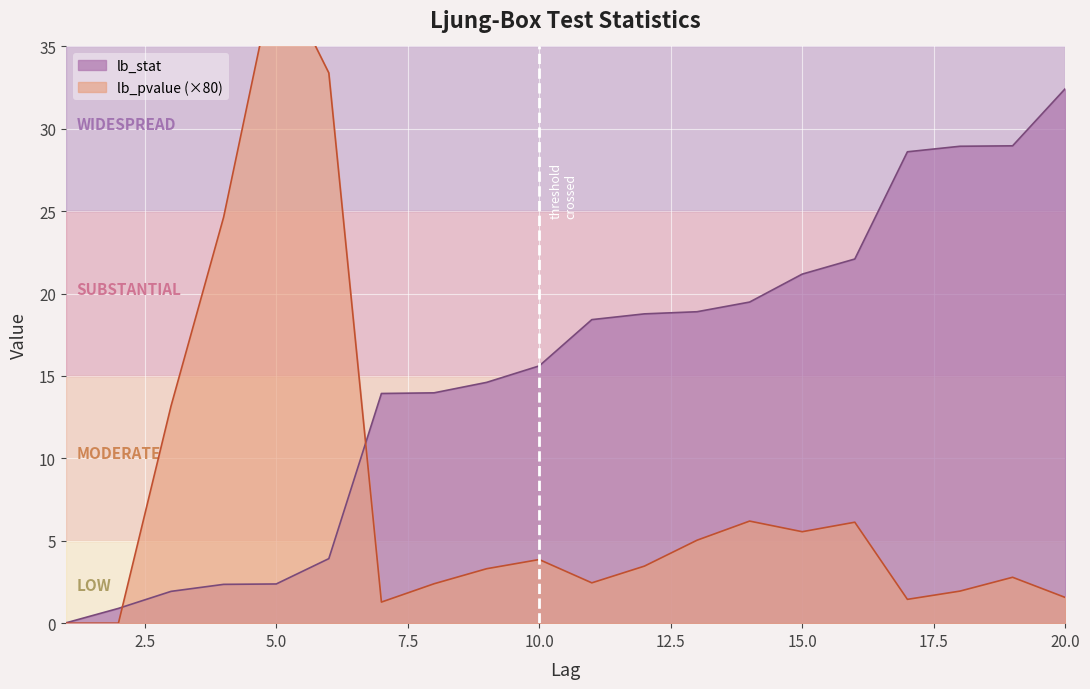

What value does the lb_pvalue series have at 6?

33.4